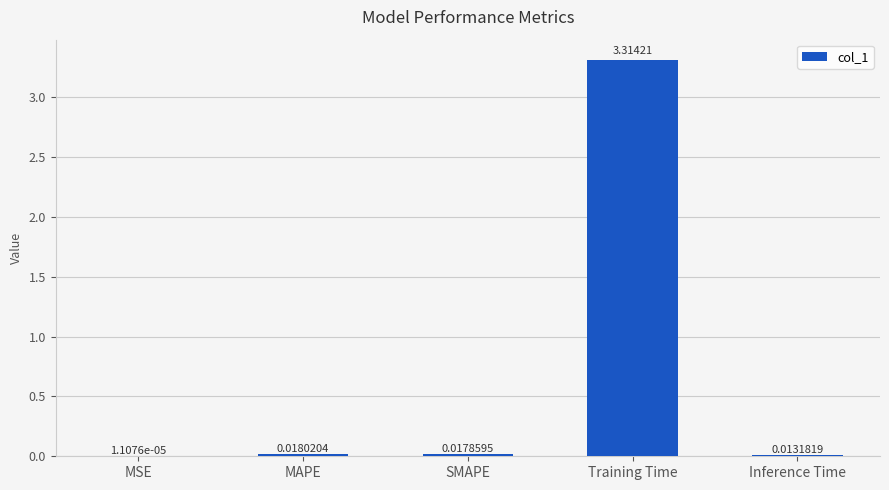

Which category has the highest value across all series?

Training Time